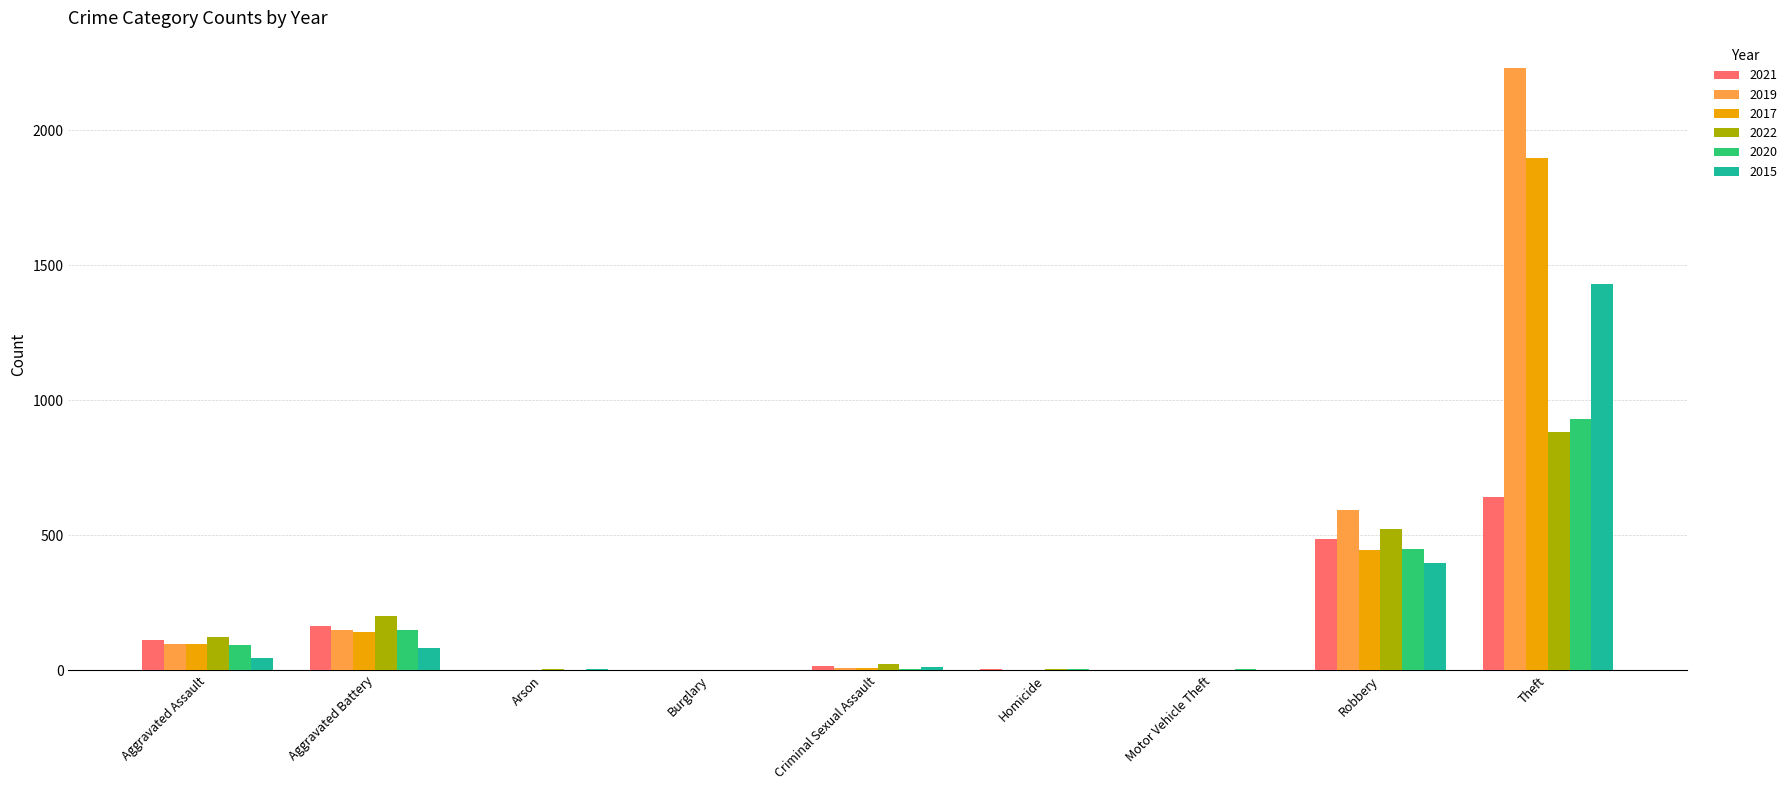

At which category is the sum across all series the highest?

Theft